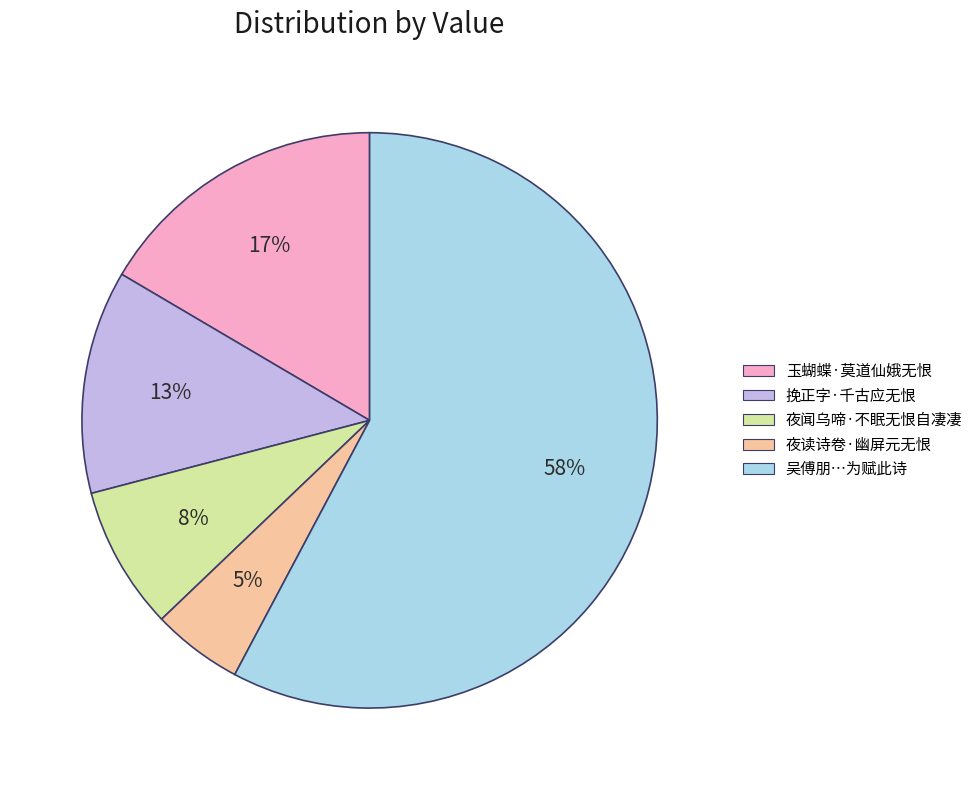

How many slices are in this pie chart?

5